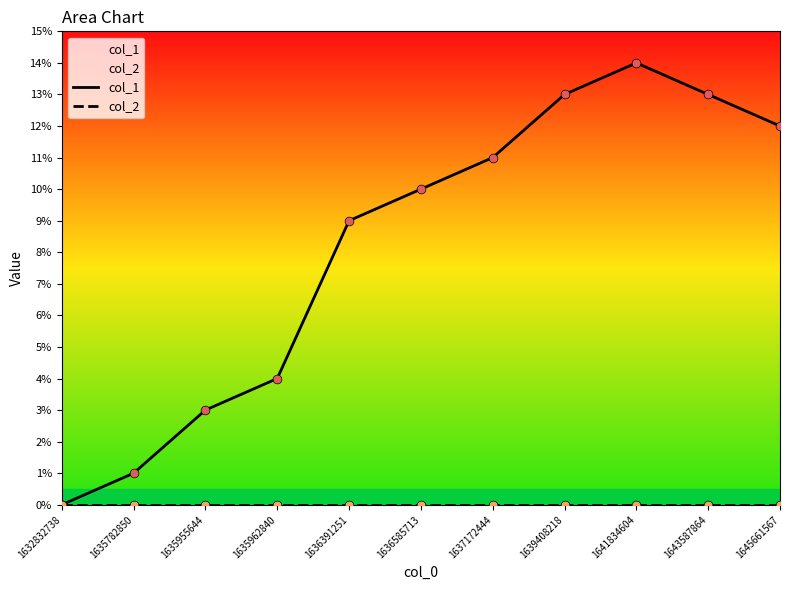

At how many categories does at least one series exceed 4?

7